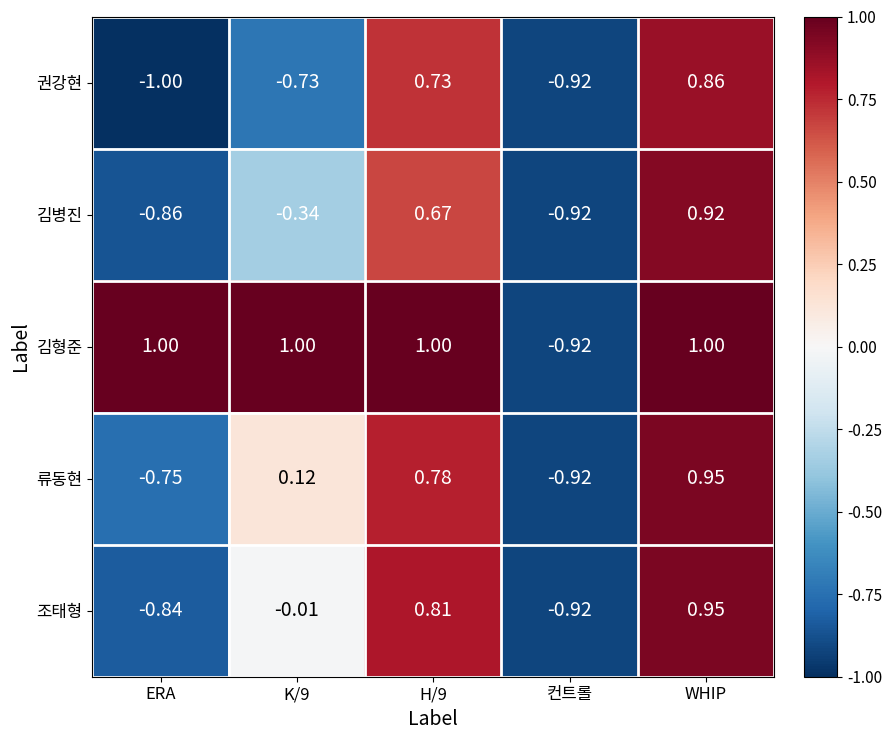

How many values in 김형준 are below zero?

1